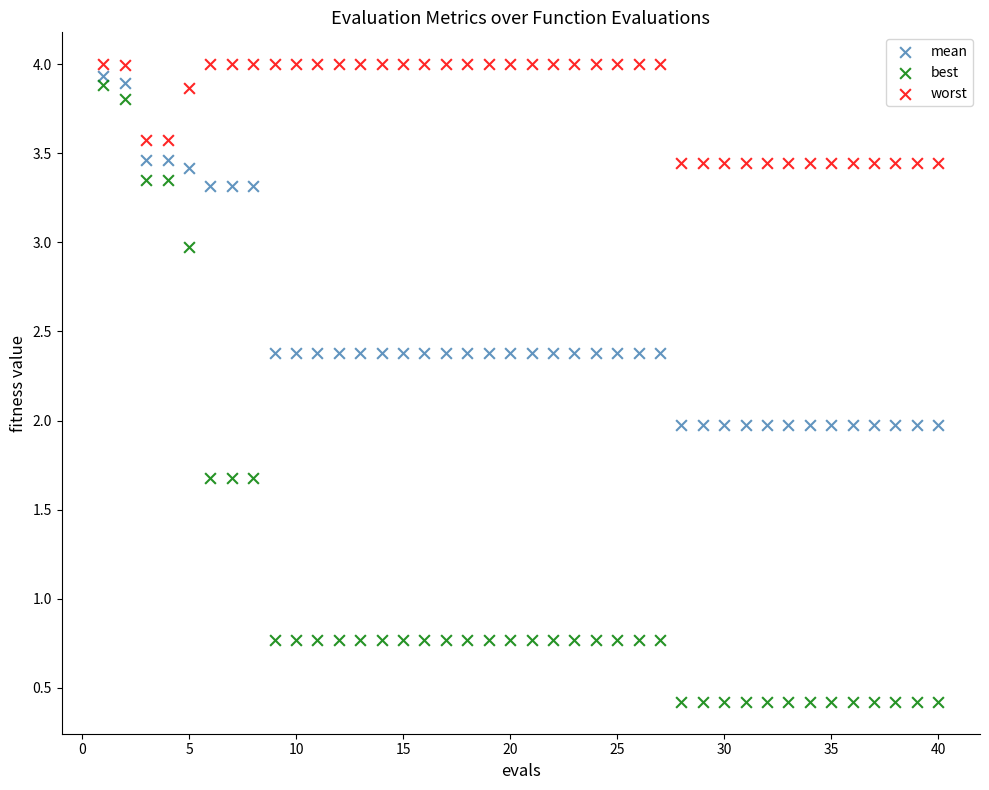

Which series contains the lowest Y value?

best